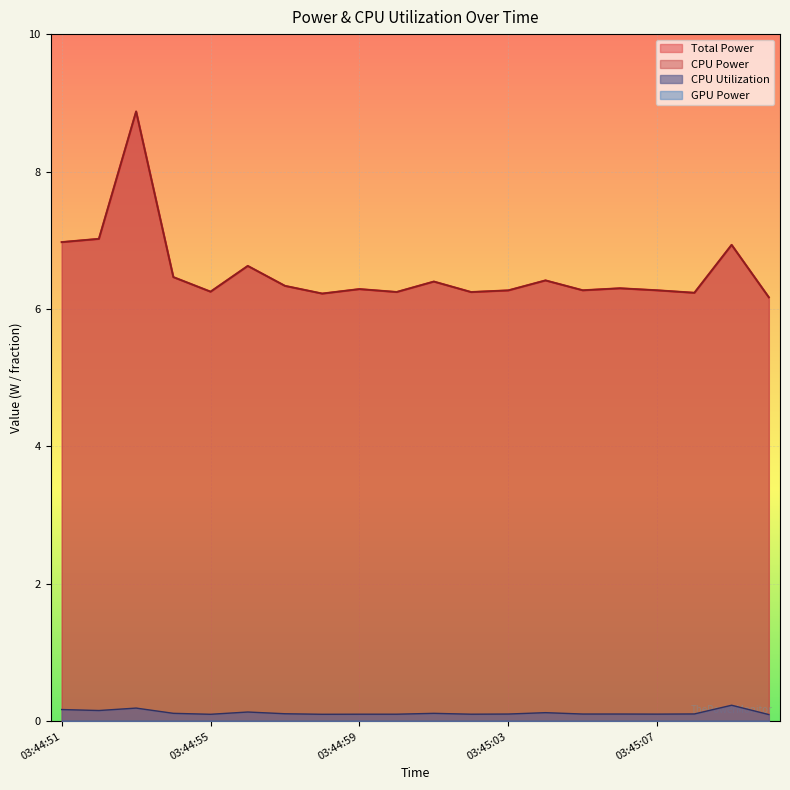

Reading left to right, list all the values displayed in this chart.

Total Power: 03:44:51=7.0	03:44:52=7.0	03:44:53=8.9	03:44:54=6.5	03:44:55=6.3	03:44:56=6.6	03:44:57=6.3	03:44:58=6.2	03:44:59=6.3	03:45:00=6.2	03:45:01=6.4	03:45:02=6.2	03:45:03=6.3	03:45:04=6.4	03:45:05=6.3	03:45:06=6.3	03:45:07=6.3	03:45:08=6.2	03:45:09=6.9	03:45:10=6.2
CPU Power: 03:44:51=7.0	03:44:52=7.0	03:44:53=8.9	03:44:54=6.5	03:44:55=6.3	03:44:56=6.6	03:44:57=6.3	03:44:58=6.2	03:44:59=6.3	03:45:00=6.2	03:45:01=6.4	03:45:02=6.2	03:45:03=6.3	03:45:04=6.4	03:45:05=6.3	03:45:06=6.3	03:45:07=6.3	03:45:08=6.2	03:45:09=6.9	03:45:10=6.2
CPU Utilization: 03:44:51=0.2	03:44:52=0.2	03:44:53=0.2	03:44:54=0.1	03:44:55=0.1	03:44:56=0.1	03:44:57=0.1	03:44:58=0.1	03:44:59=0.1	03:45:00=0.1	03:45:01=0.1	03:45:02=0.1	03:45:03=0.1	03:45:04=0.1	03:45:05=0.1	03:45:06=0.1	03:45:07=0.1	03:45:08=0.1	03:45:09=0.2	03:45:10=0.1